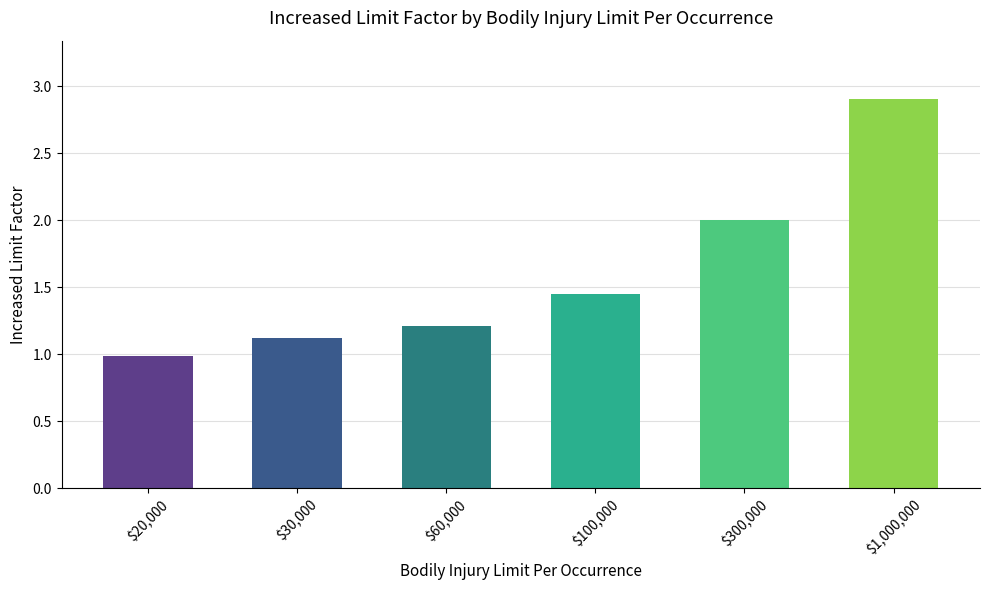

What is the difference between the second highest and minimum values?

1.0